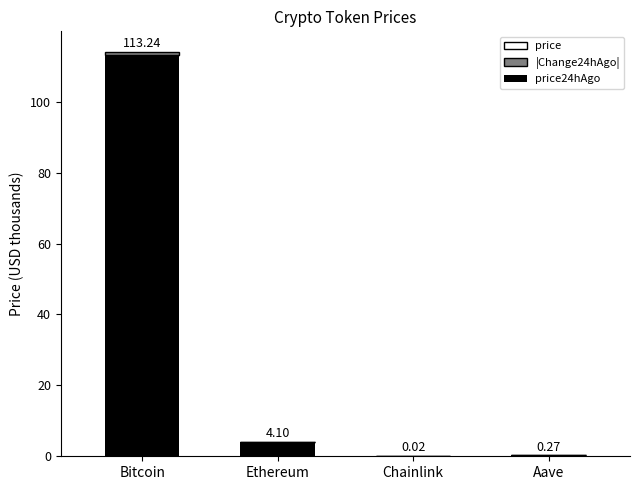

Where does the price24hAgo series first go above 4?

Bitcoin